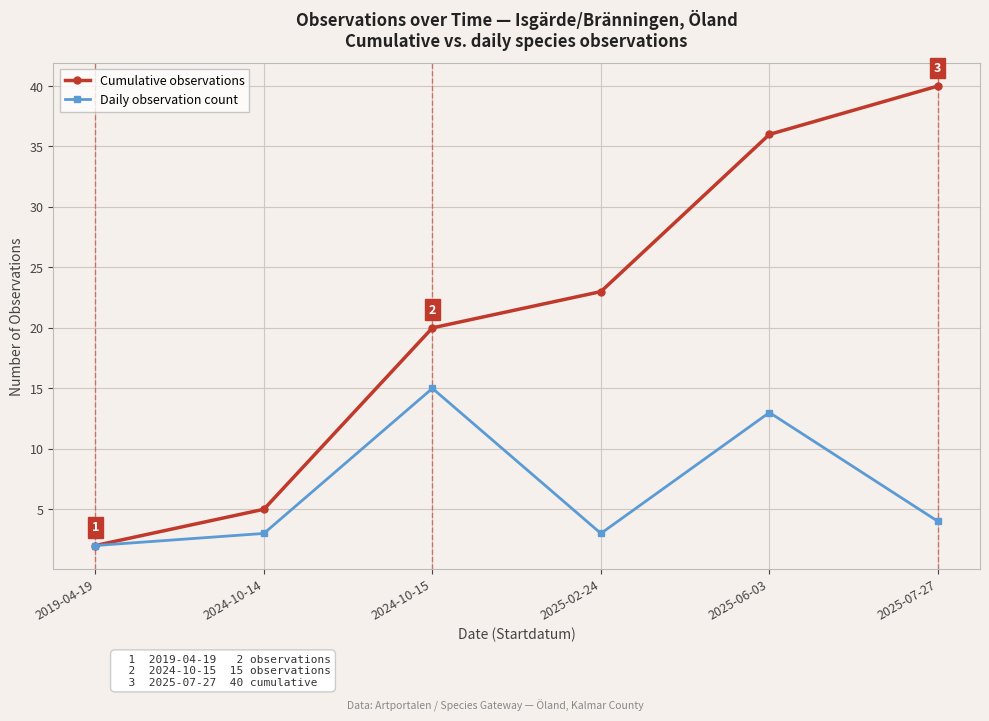

Reading right to left, extract all data points from this chart.

Cumulative observations: 2025-07-27=40	2025-06-03=36	2025-02-24=23	2024-10-15=20	2024-10-14=5	2019-04-19=2
Daily observation count: 2025-07-27=4	2025-06-03=13	2025-02-24=3	2024-10-15=15	2024-10-14=3	2019-04-19=2